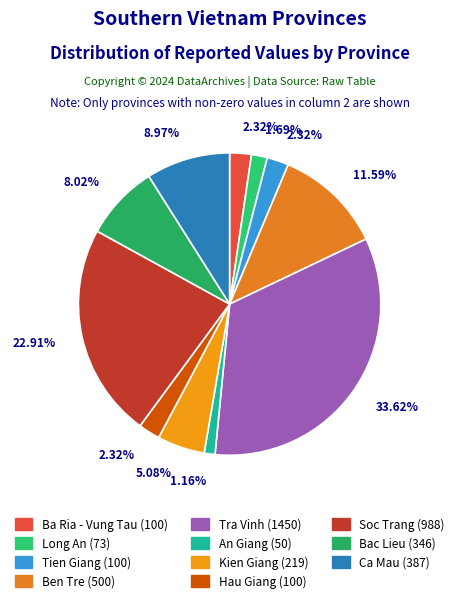

Does Tien Giang account for over 50% of the chart?

No